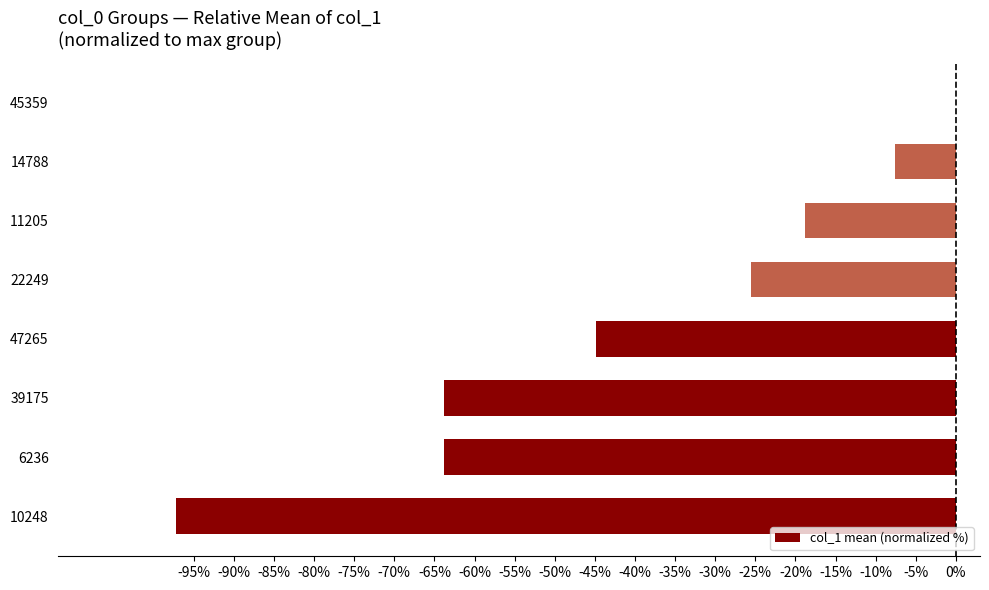

At which category does the chart reach its peak across all series?

45359